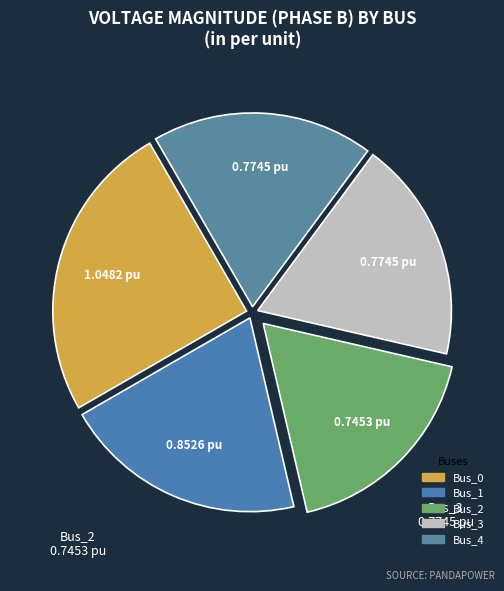

Is it true that Bus_2 is 18% of the pie?

True